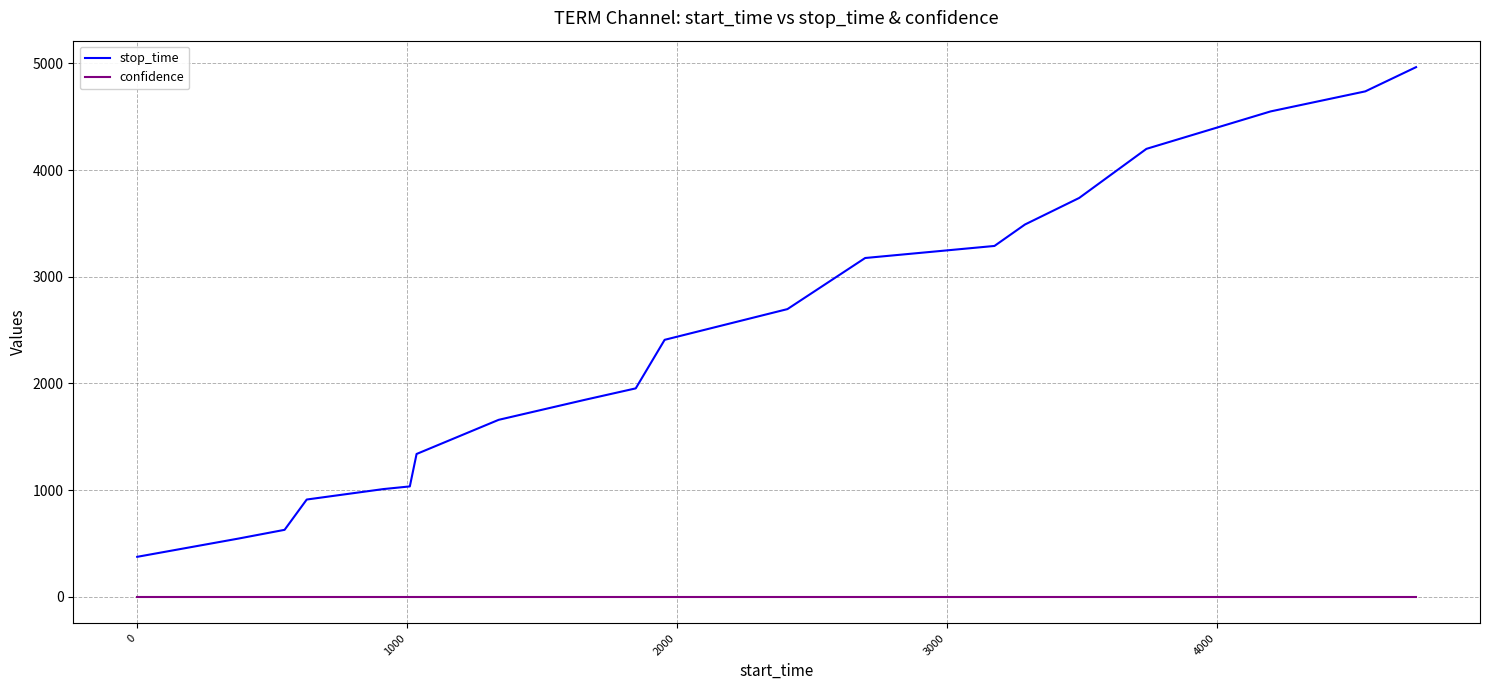

What is the greatest value displayed?

4965.0